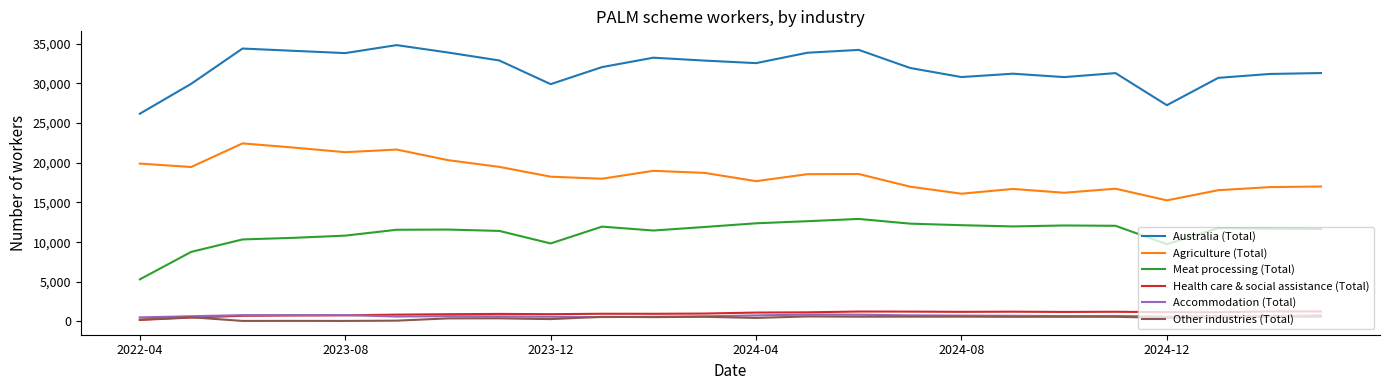

True or false: Australia (Total) and Agriculture (Total) intersect in this chart.

False